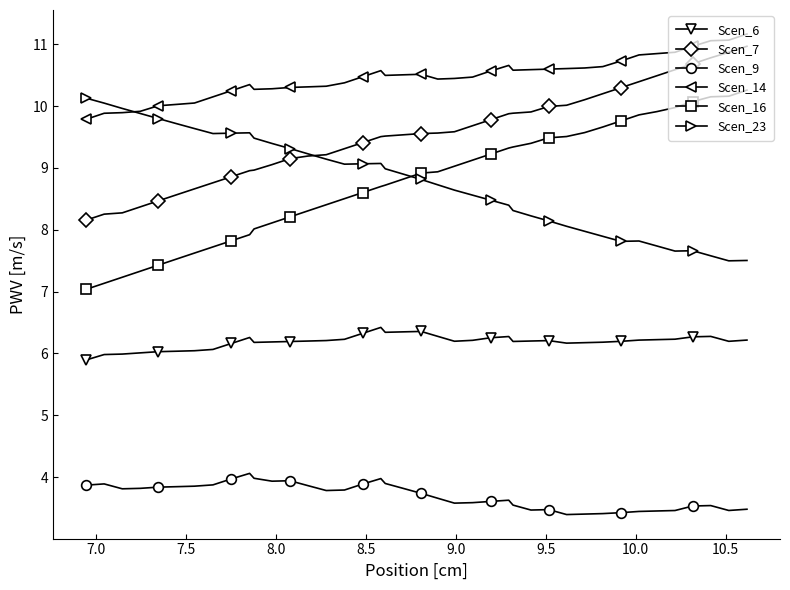

What is the difference between the maximum and second lowest values in the Scen_14 series?

1.3